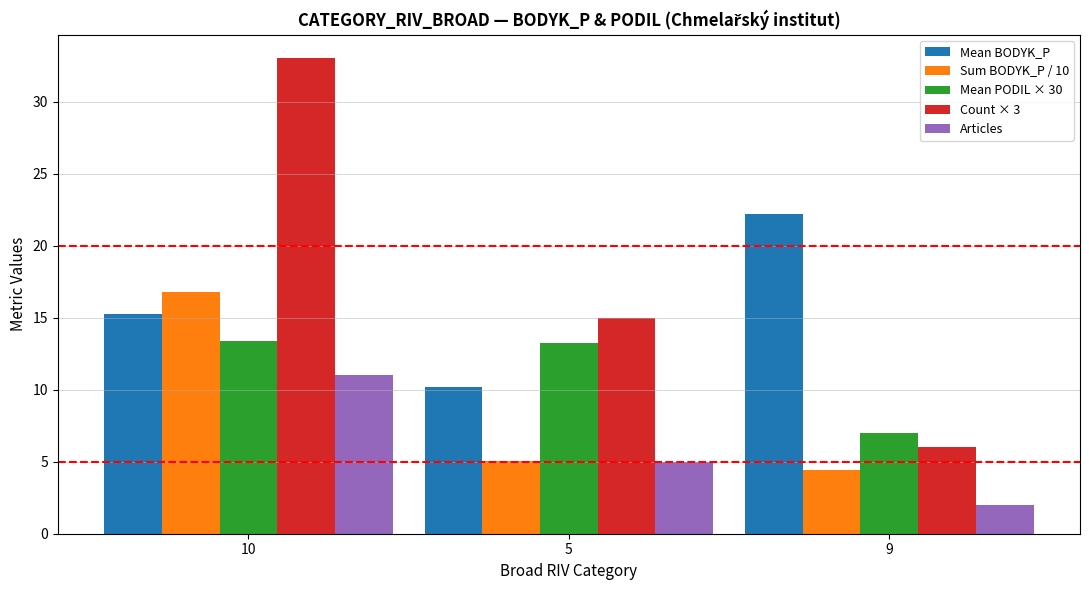

What is the greatest value displayed?

33.0